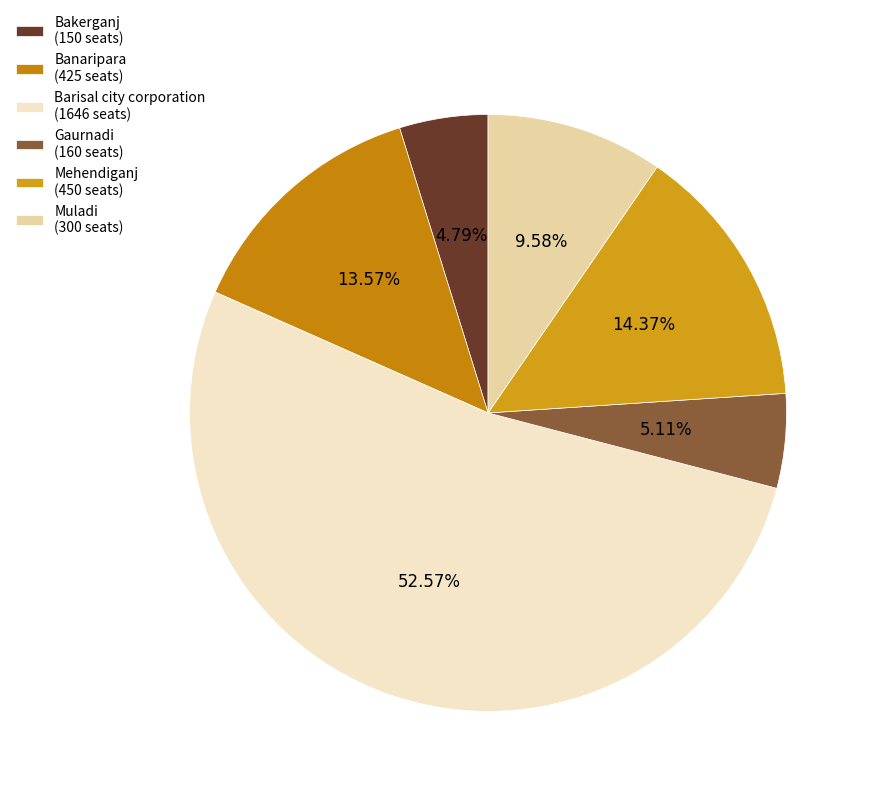

The Banaripara slice represents 14% of the pie. True or false?

True